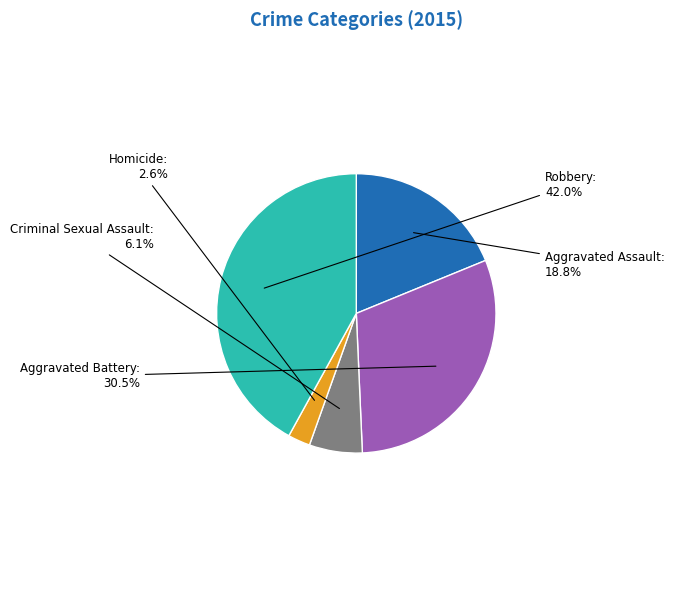

How many segments does this pie chart have?

5